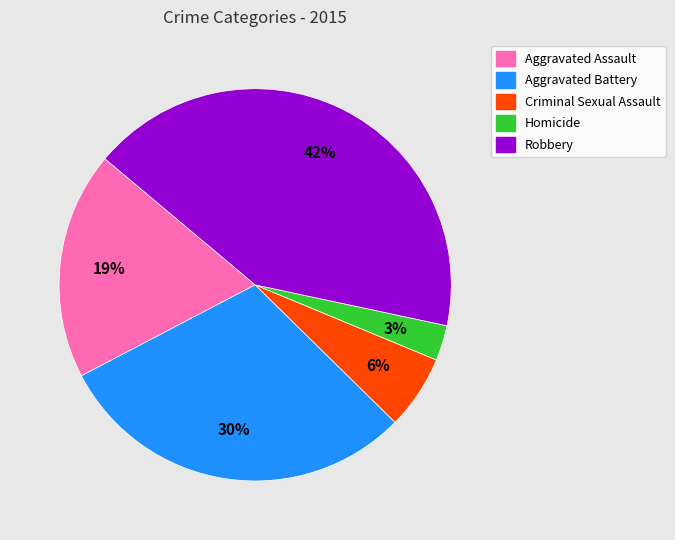

How many segments does this pie chart have?

5